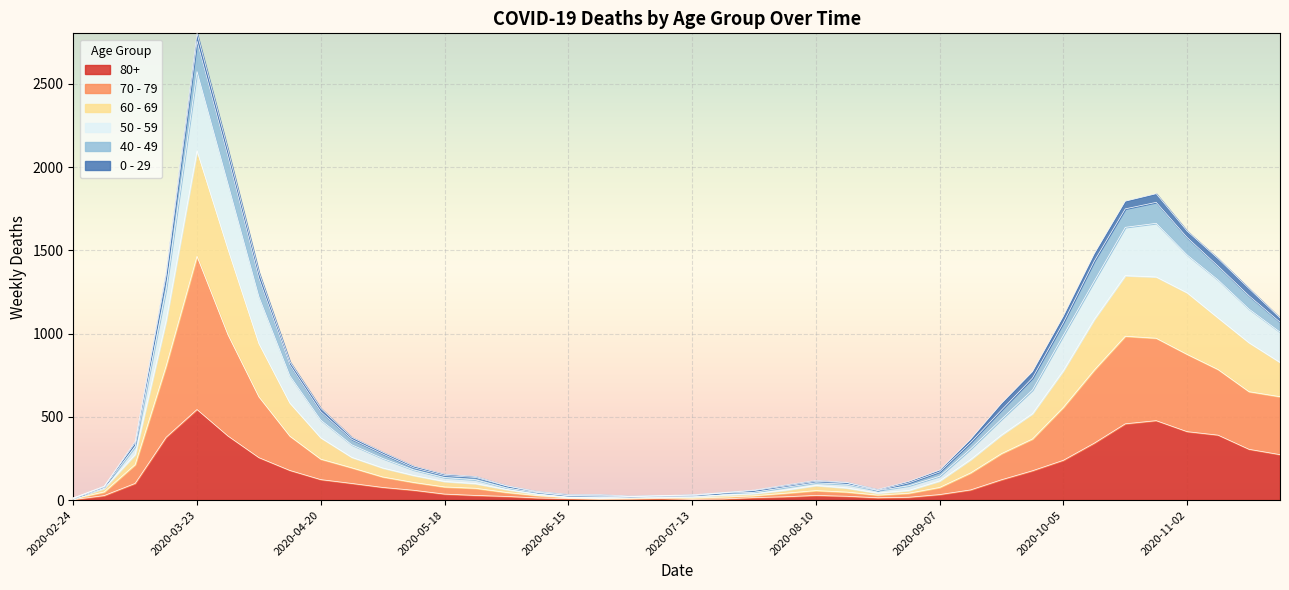

Which category has the highest value in the 80+ series?

2020-03-23